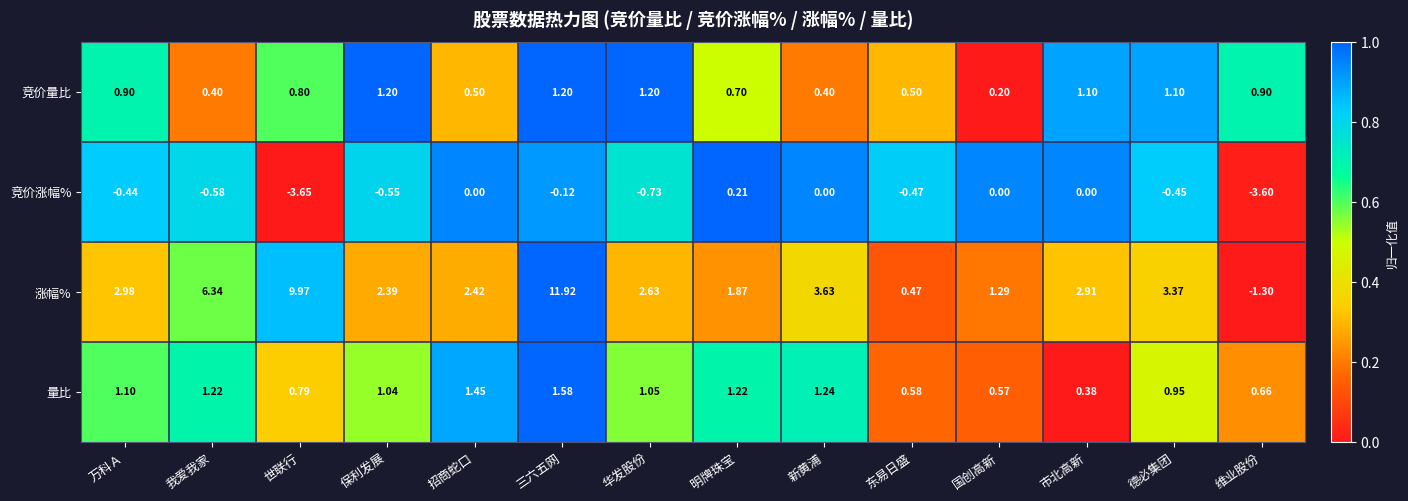

At which label does 涨幅% first exceed 2?

万科Ａ